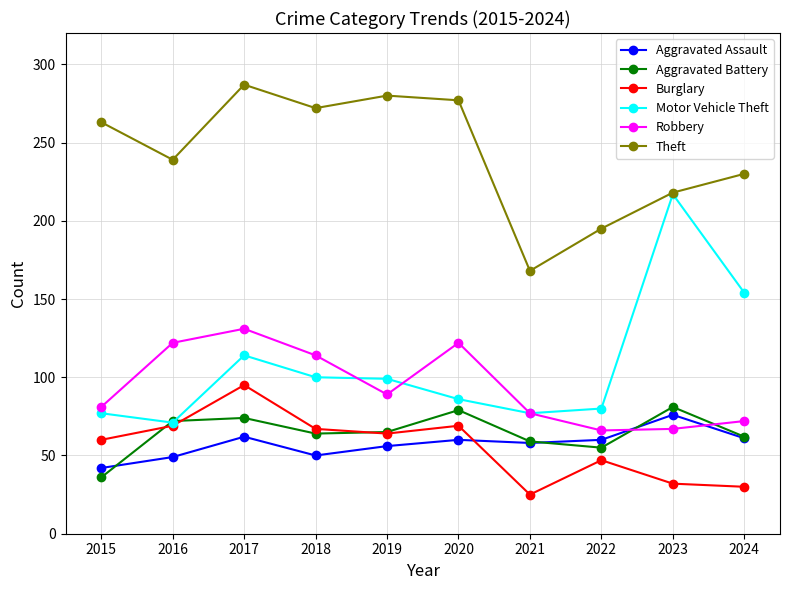

Is the value of Theft at 2024 greater than the value of Motor Vehicle Theft at 2018?

Yes